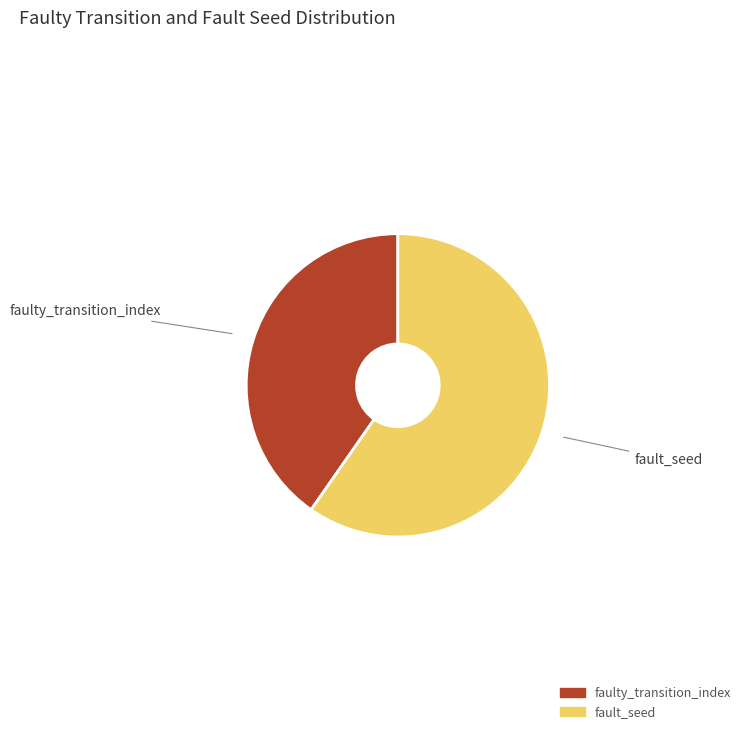

How many segments does this pie chart have?

2